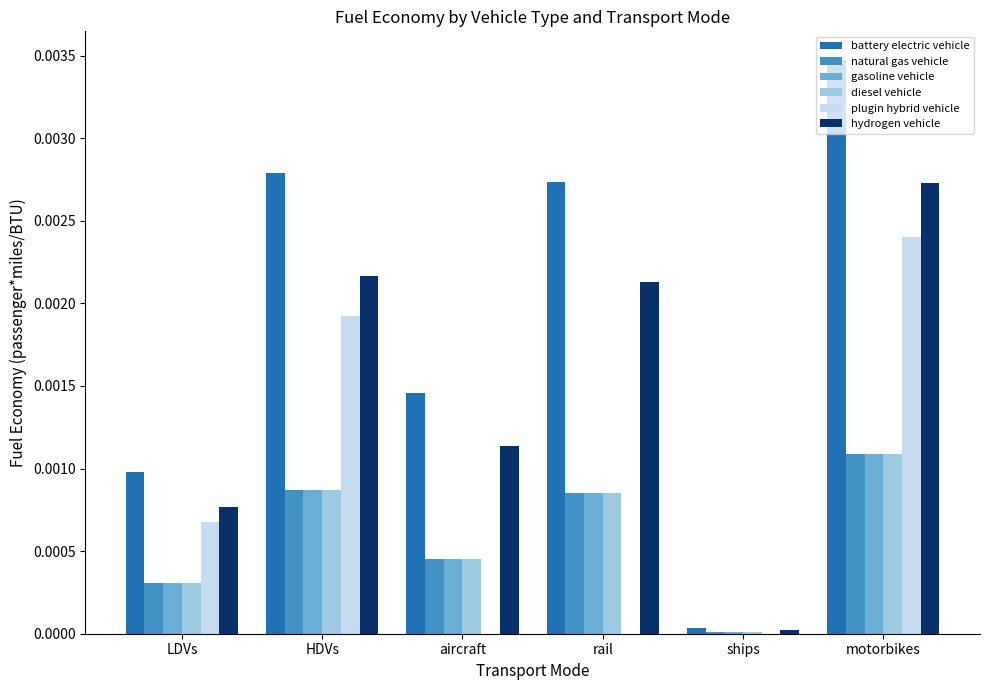

Which label corresponds to the largest value in the chart?

motorbikes